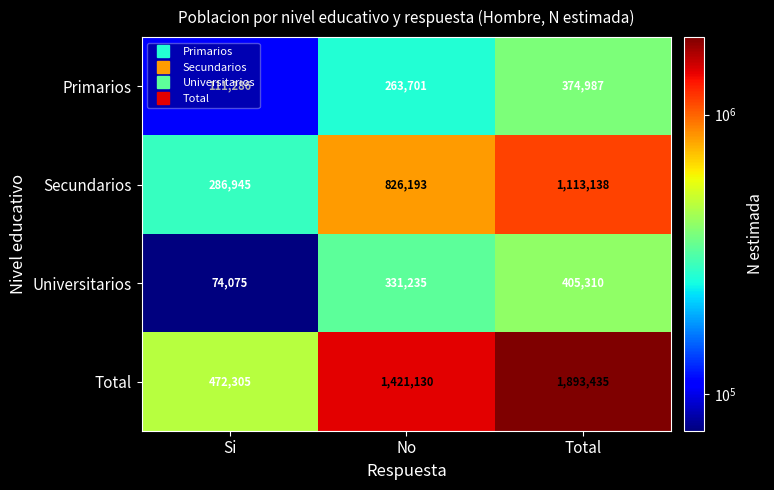

What is the total value across all series at Si?

944611